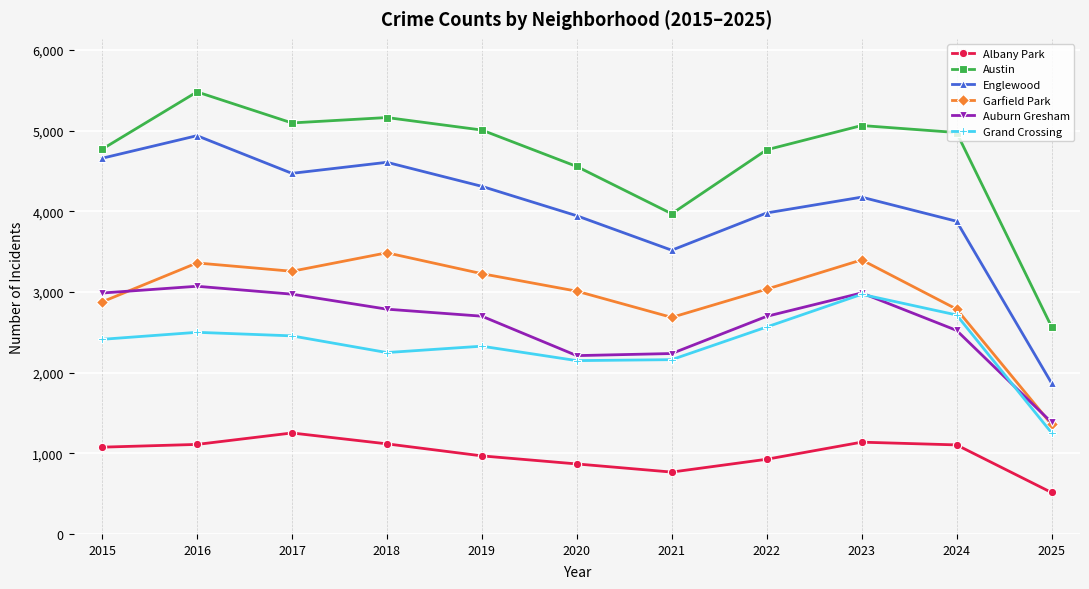

Between 2021 and 2025, which series saw the biggest shift?

Englewood